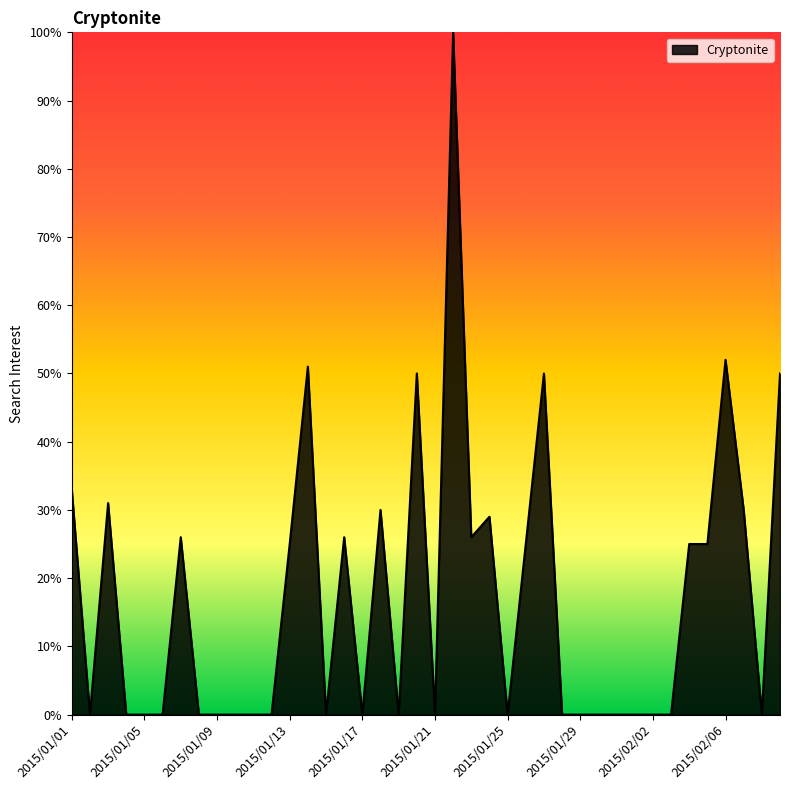

How many lines are shown in the chart?

1